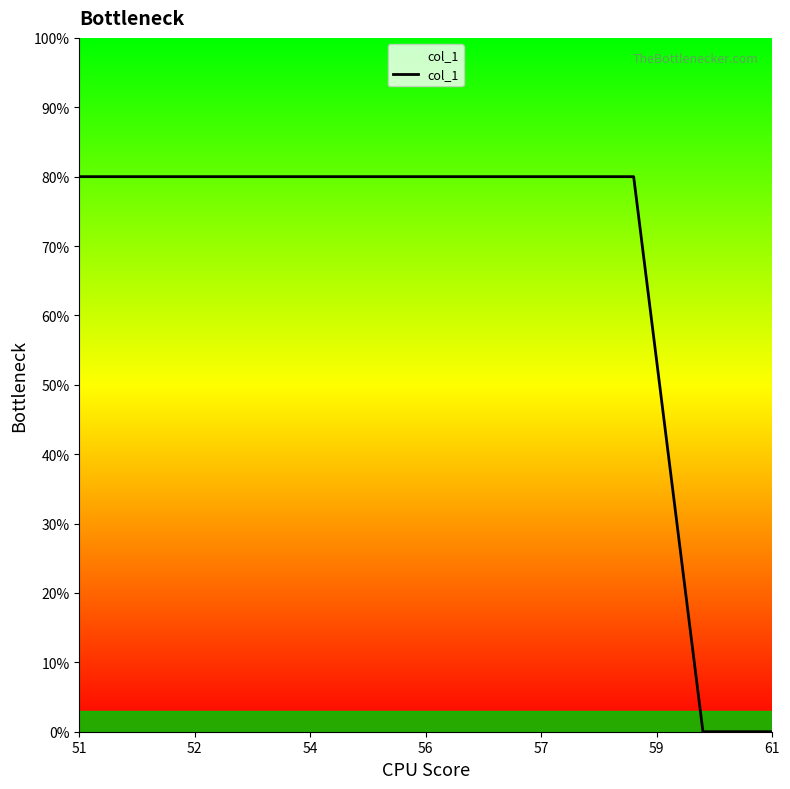

What is the maximum value shown in the chart?

80